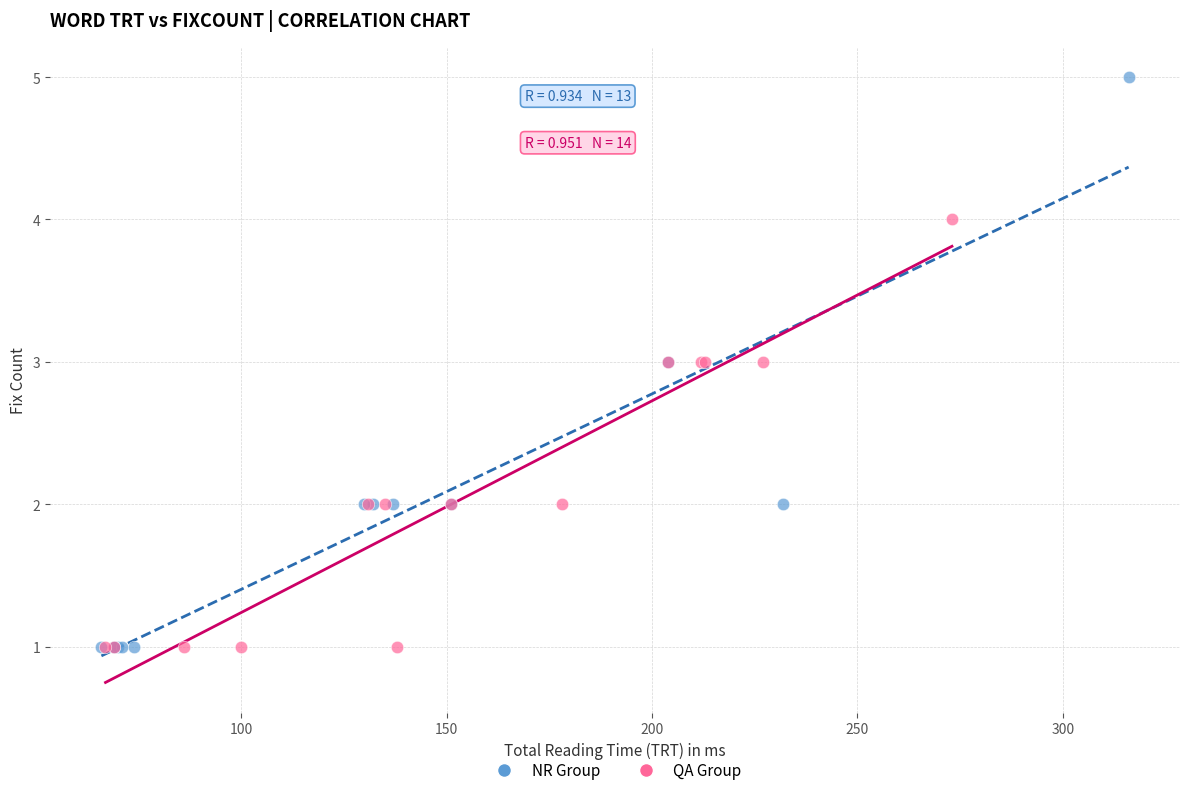

Which series has the largest Y range (max minus min)?

NR Group